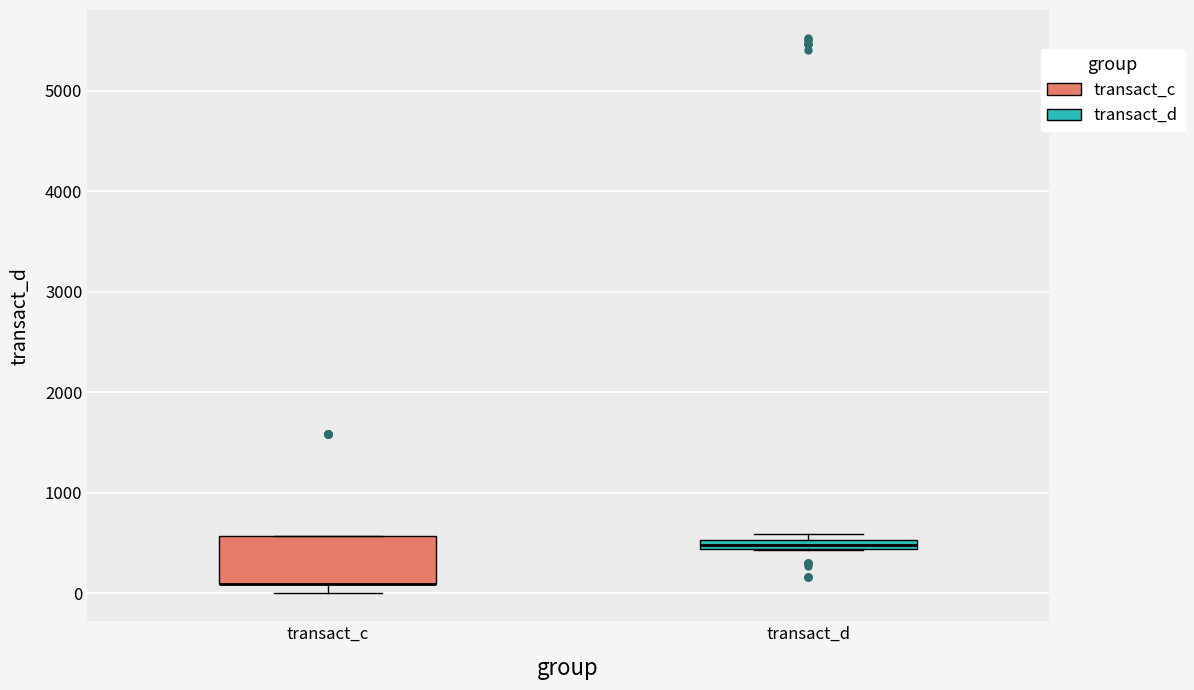

Where is the upper edge of the box for transact_d on the y-axis? The values are not printed on the chart, so give them approximately, as read against the axis.

500